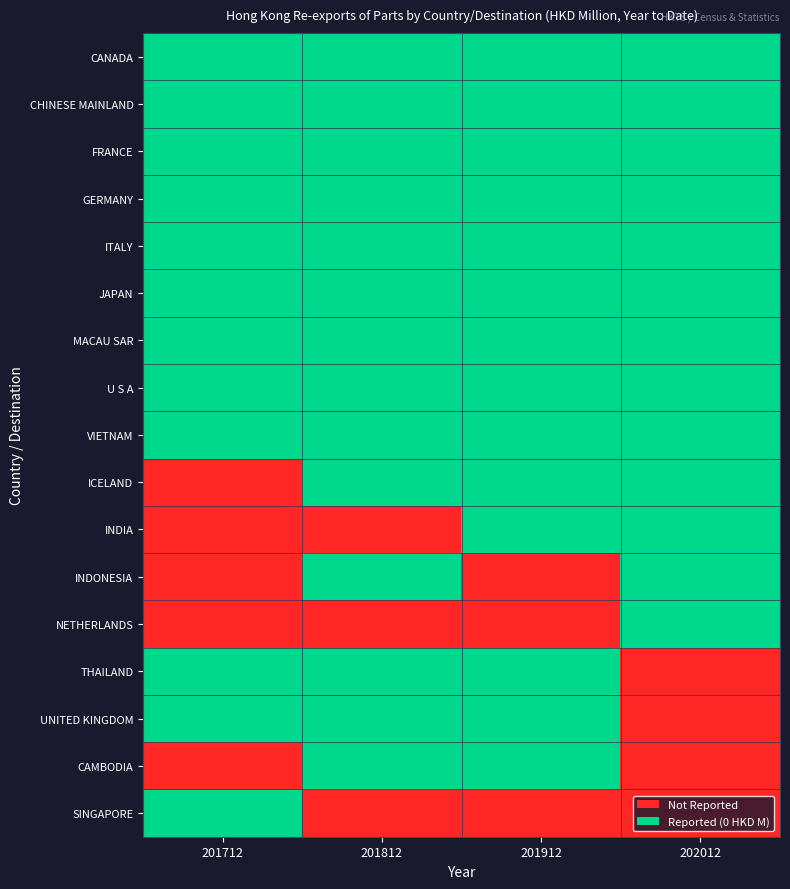

Which category has the lowest value across all series?

201712